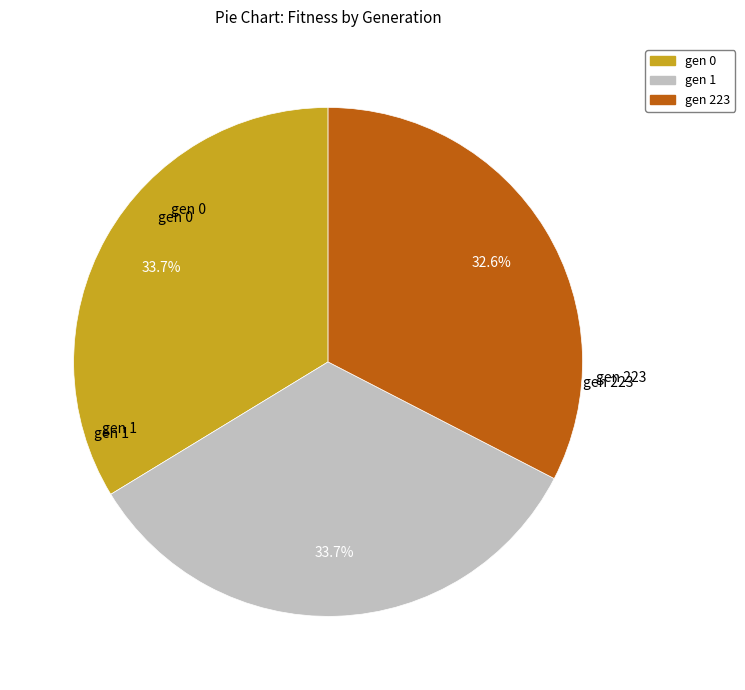

Count the number of slices in the pie.

3